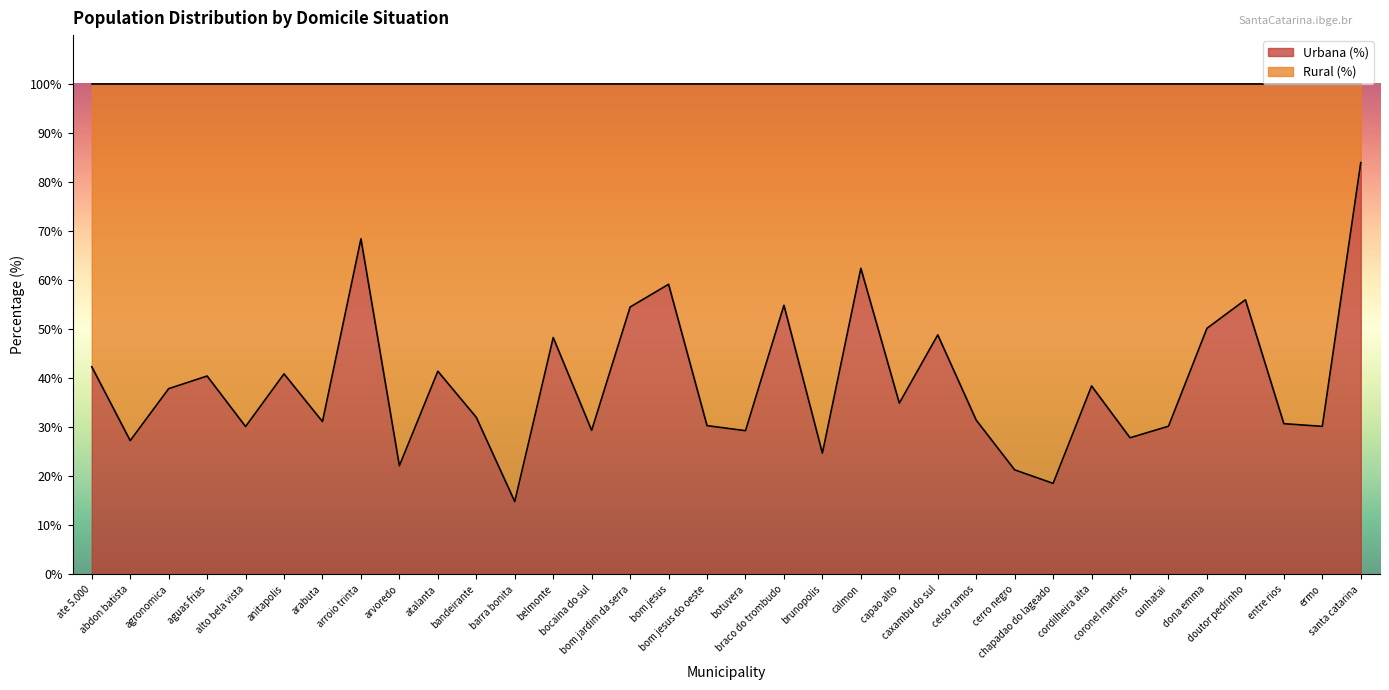

Rank the categories by value from lowest to highest.

barra bonita, chapadao do lageado, cerro negro, arvoredo, brunopolis, abdon batista, coronel martins, botuvera, bocaina do sul, alto bela vista, ermo, cunhatai, bom jesus do oeste, entre rios, arabuta, celso ramos, bandeirante, capao alto, agronomica, cordilheira alta, aguas frias, anitapolis, atalanta, ate 5.000, belmonte, caxambu do sul, dona emma, bom jardim da serra, braco do trombudo, doutor pedrinho, bom jesus, calmon, arroio trinta, santa catarina